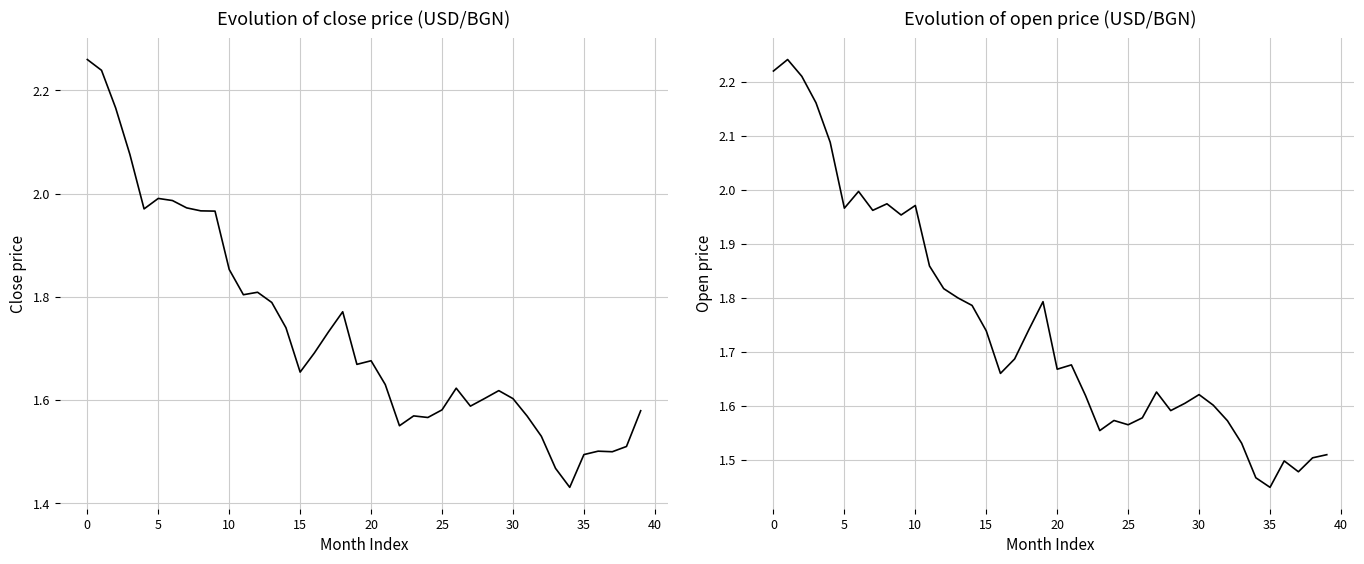

After their last crossing, which series has the higher values: close or open?

close